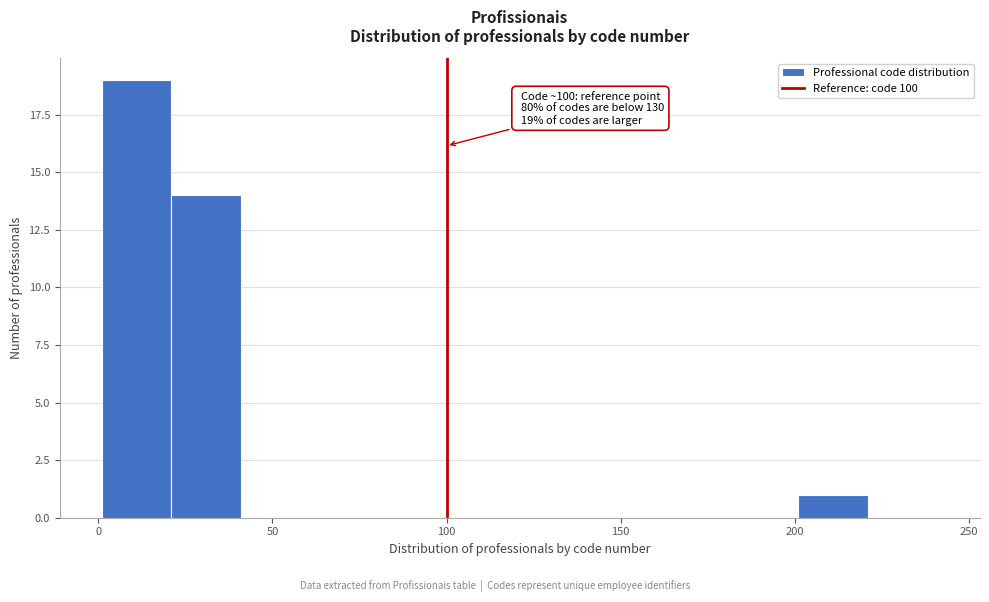

Which range on the x-axis has the tallest bar?

1 to 21